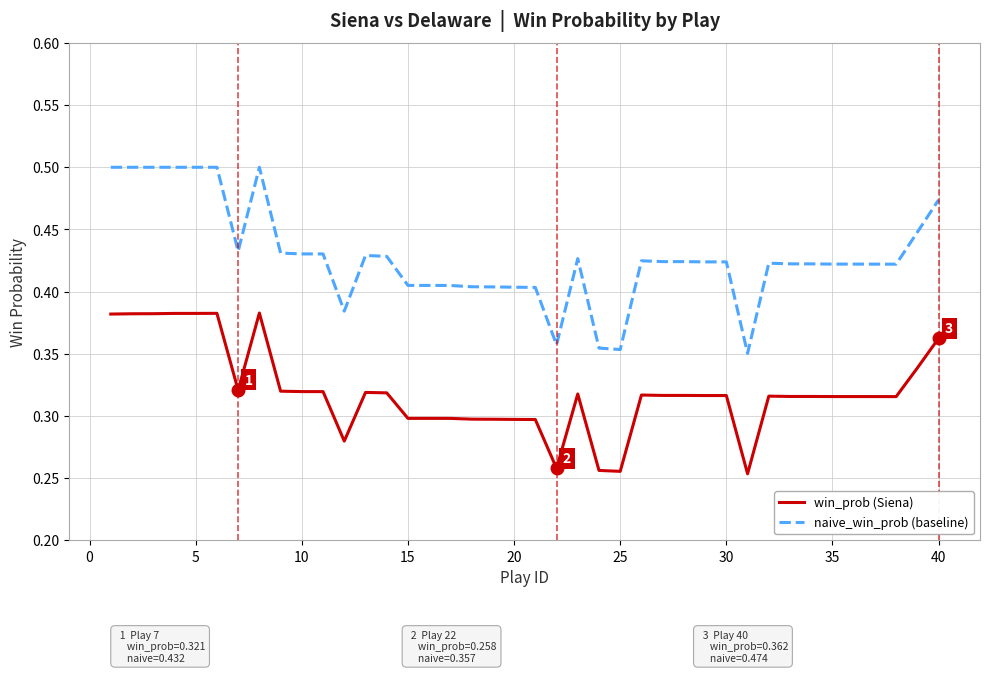

Rank the series by their maximum value, from highest to lowest.

naive_win_prob (baseline), win_prob (Siena)